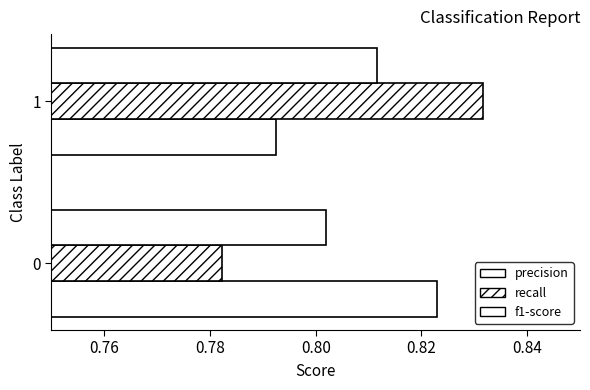

What is the highest value of the f1-score series?

0.8